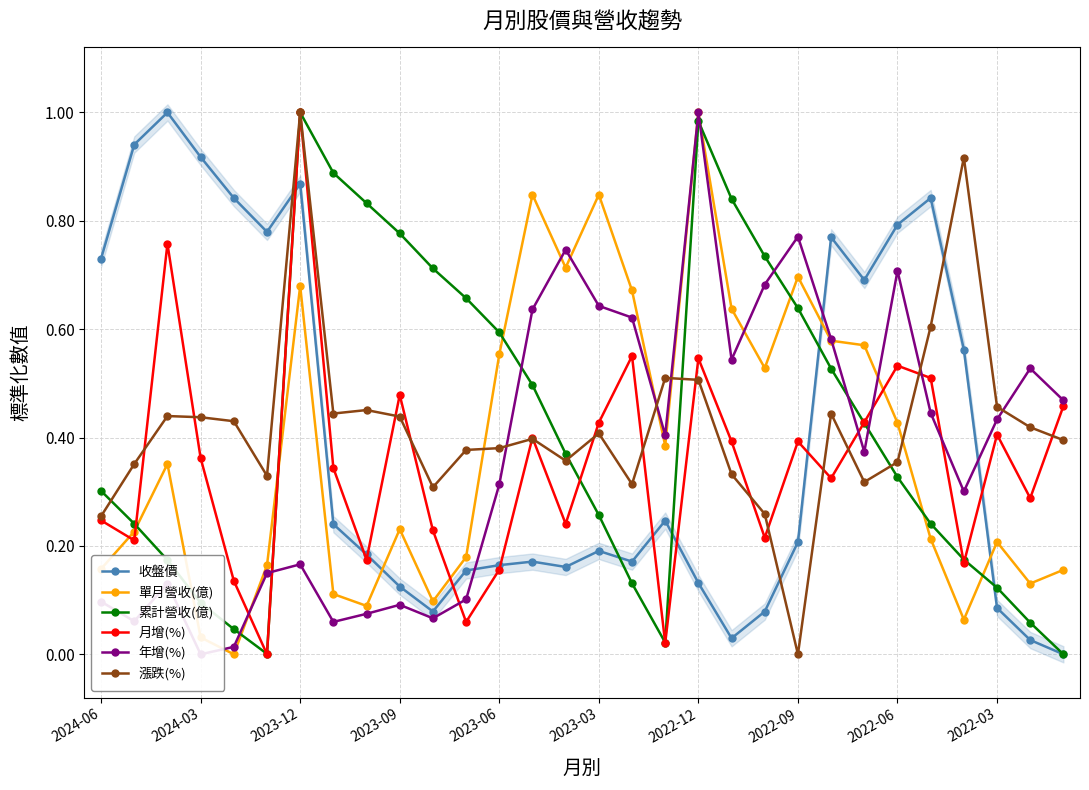

What is the difference between the maximum and minimum values in the 收盤價 series?

1.0